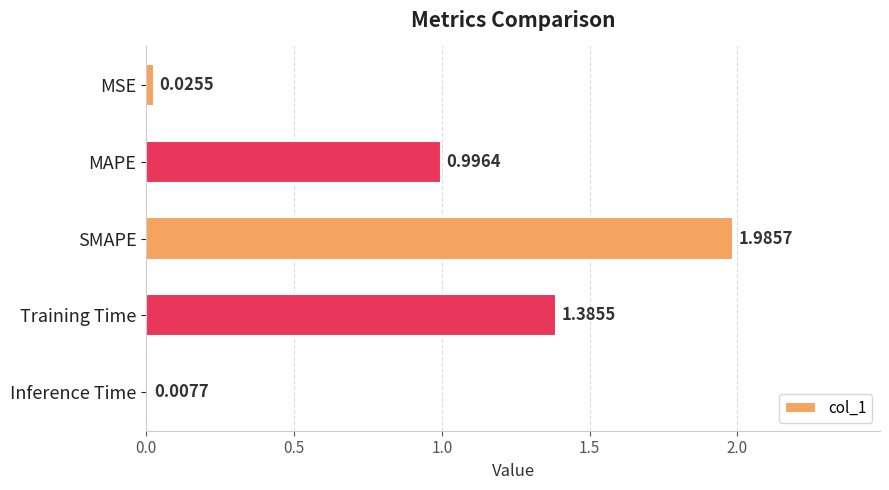

Rank the categories by value from lowest to highest.

Inference Time, MSE, MAPE, Training Time, SMAPE